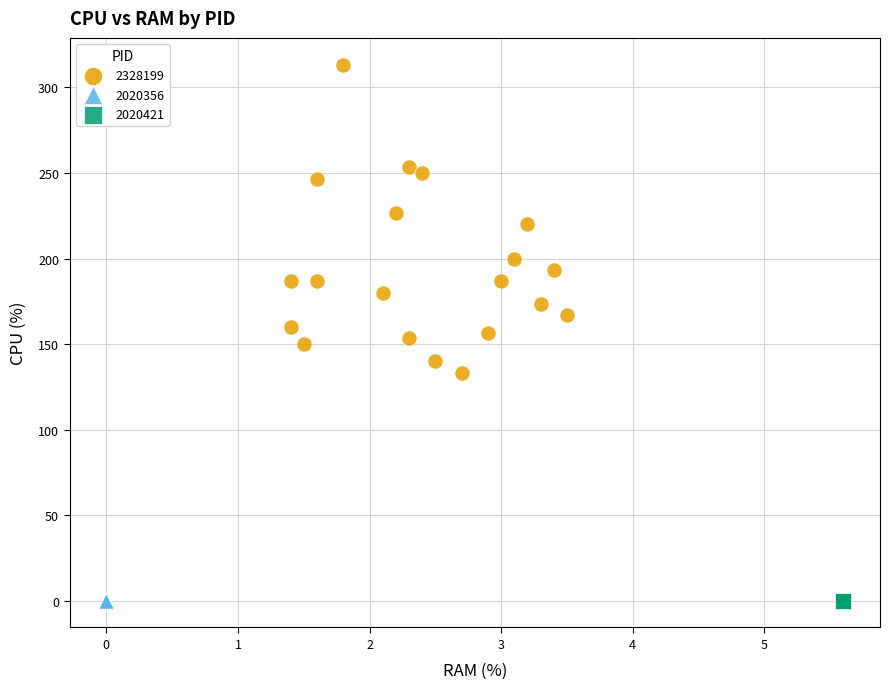

Which series reaches the maximum Y coordinate?

2328199